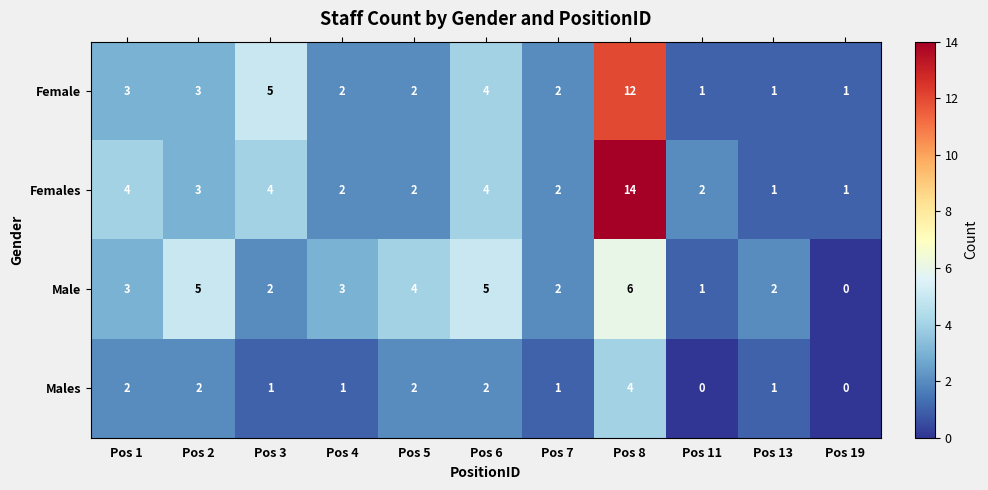

Where does the Females series first go above 2?

Pos 1